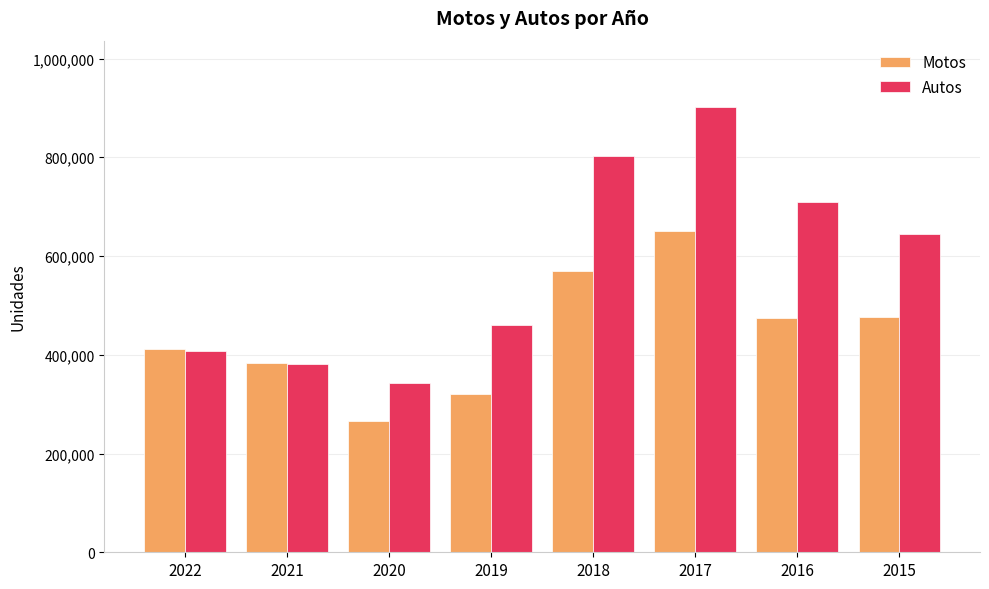

Which series changed the most between 2020 and 2019?

Autos